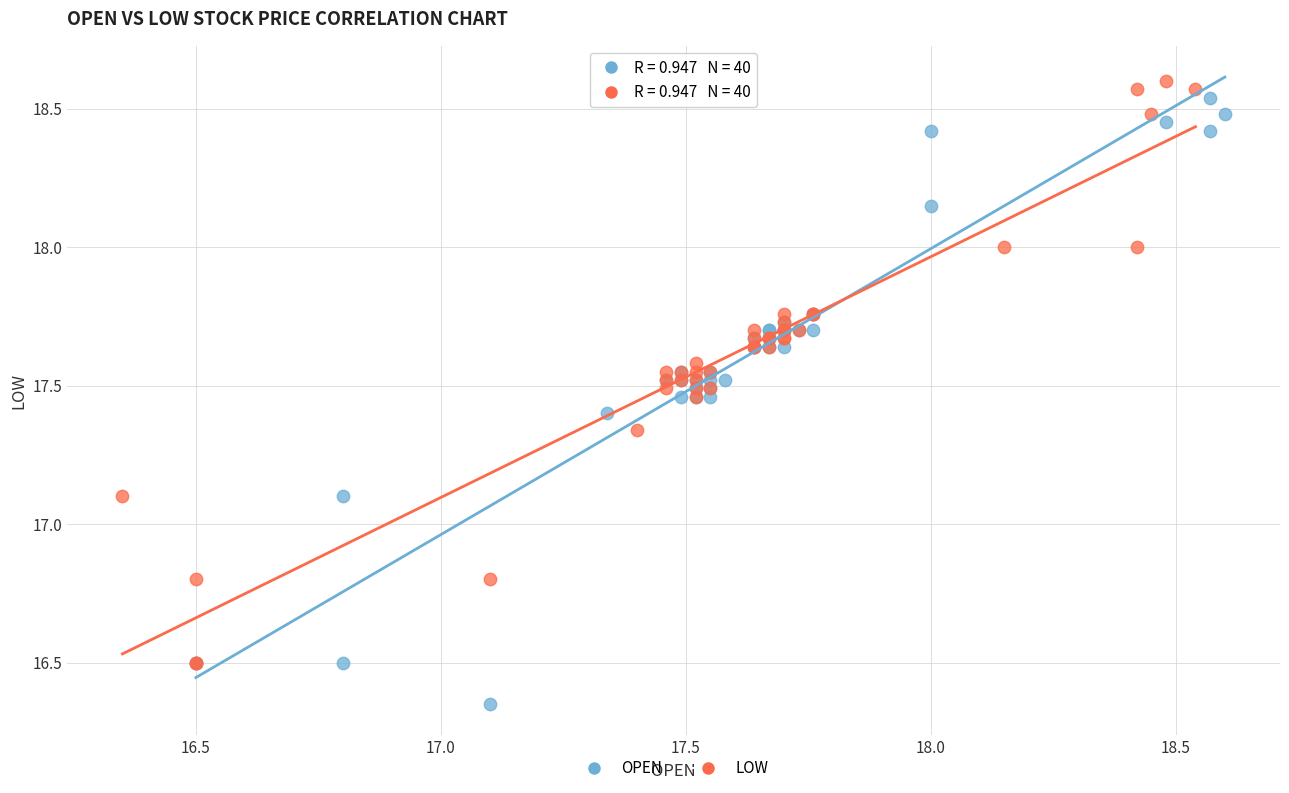

Which series has the largest Y range (max minus min)?

OPEN